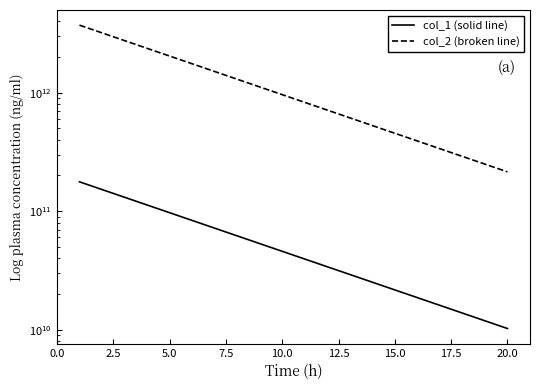

What is the value of the col_1 (solid line) point at the 9th from the left?

53256703309.2